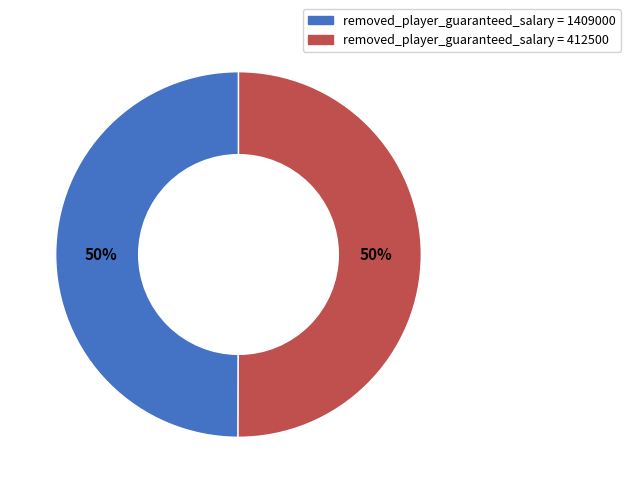

How many segments does this pie chart have?

2